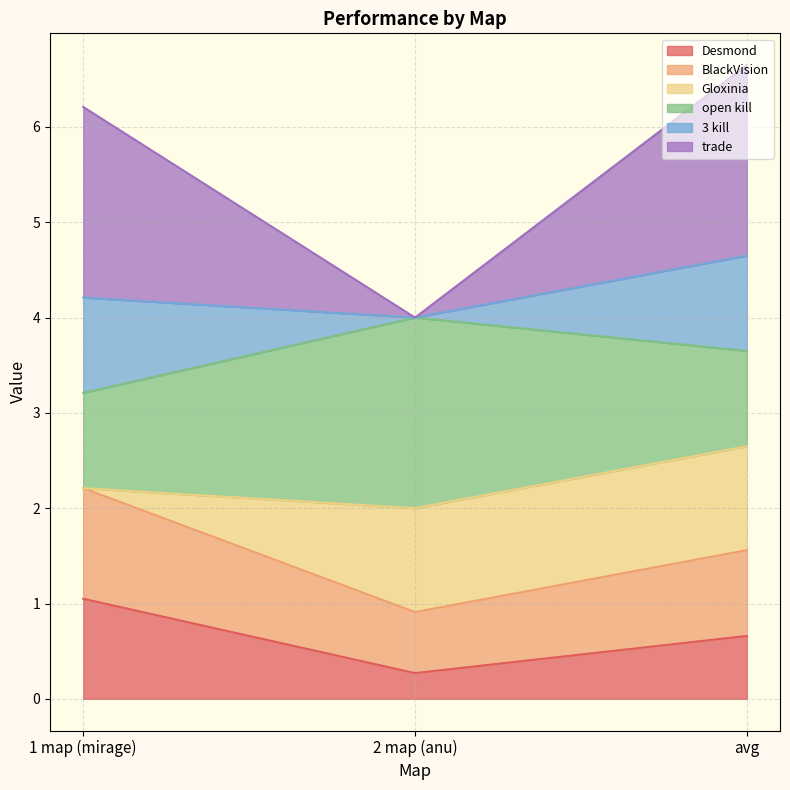

What is the difference between the highest and lowest values at avg?

6.0